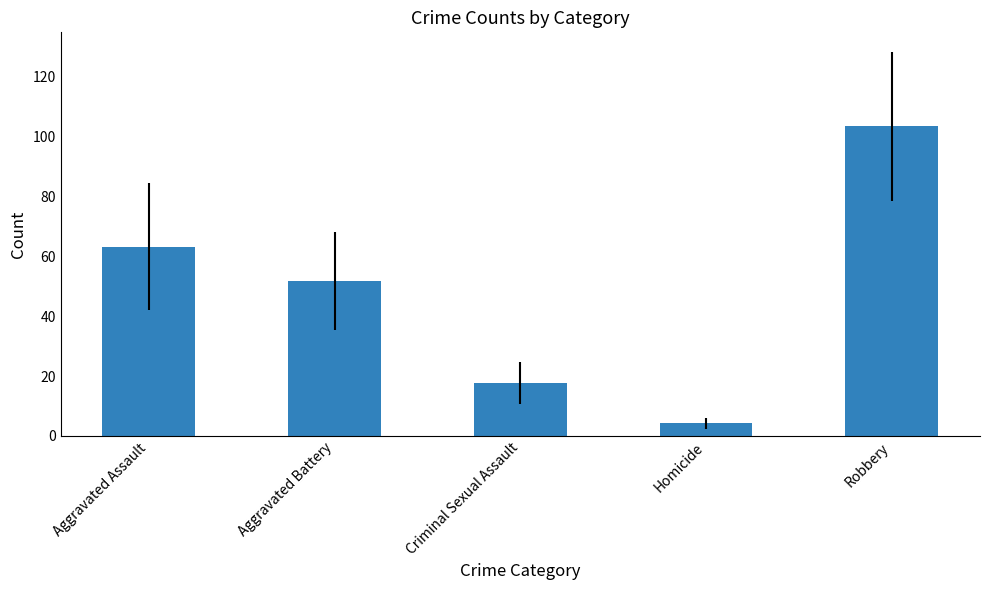

What is the difference between the values at Homicide and Aggravated Battery?

47.5